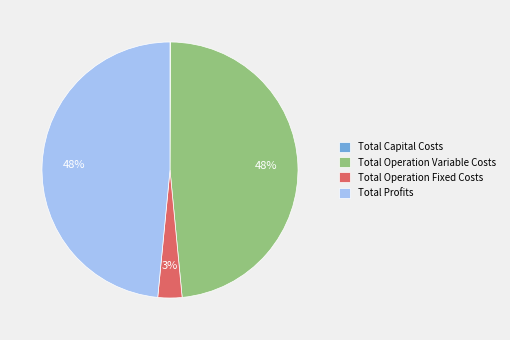

Is it true that Total Operation Variable Costs is 48% of the pie?

True